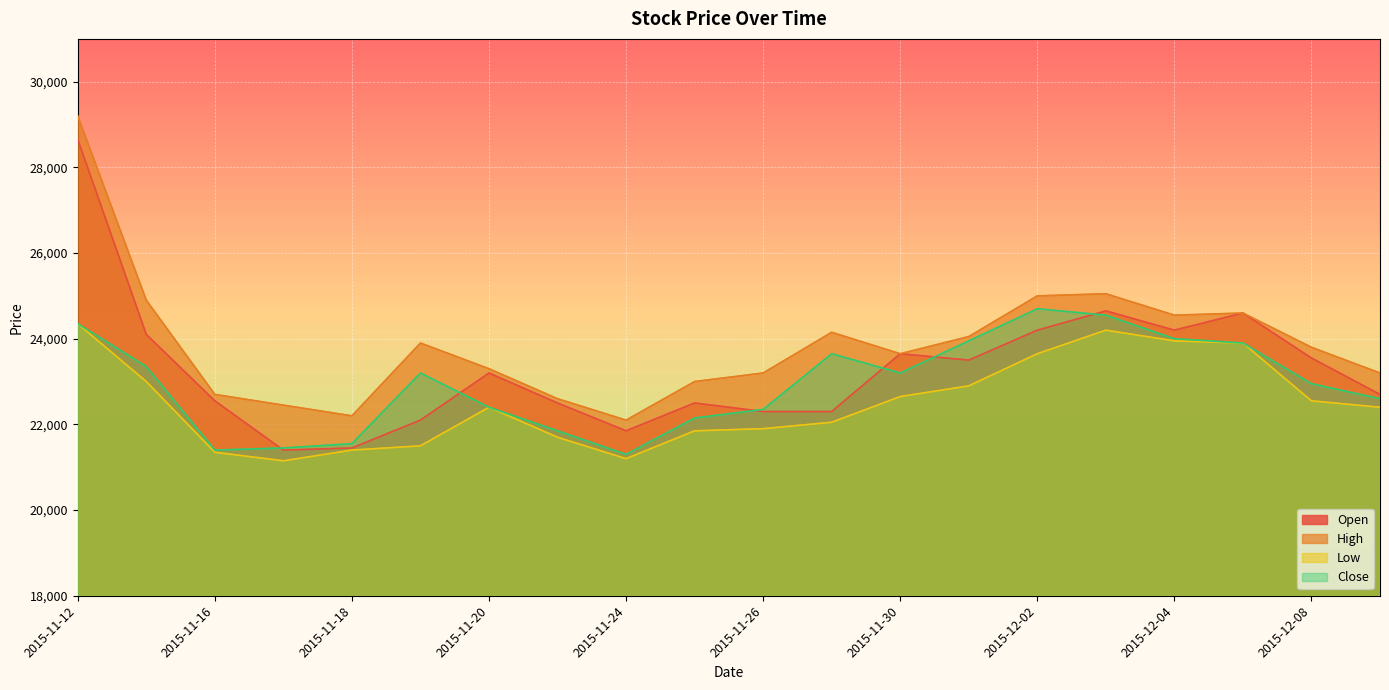

What value does the Close series have at 2015-12-02, to the nearest 100?

24700